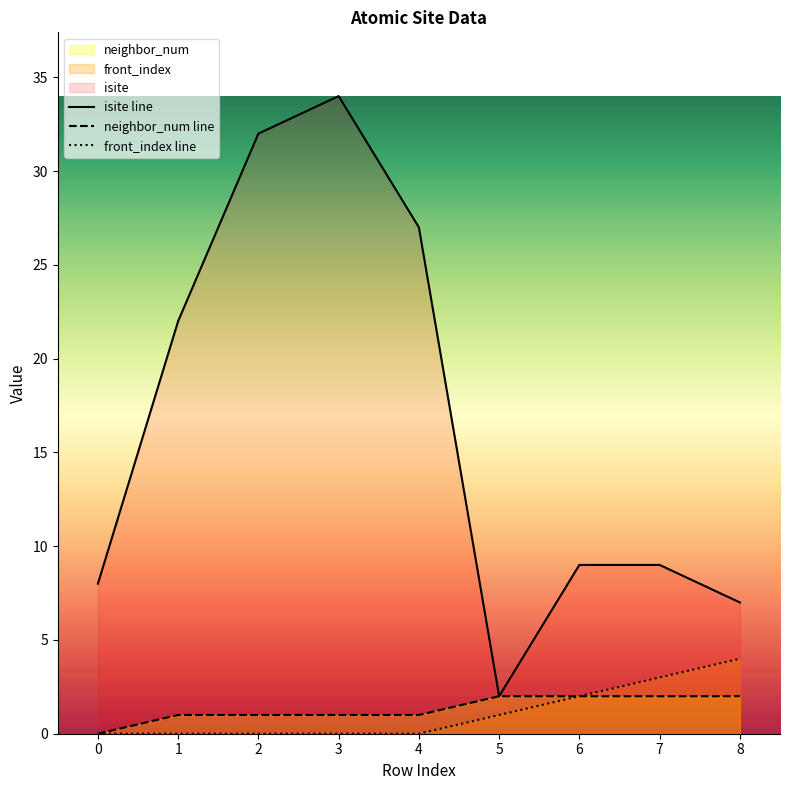

Between 7 and 5, which is larger?

7